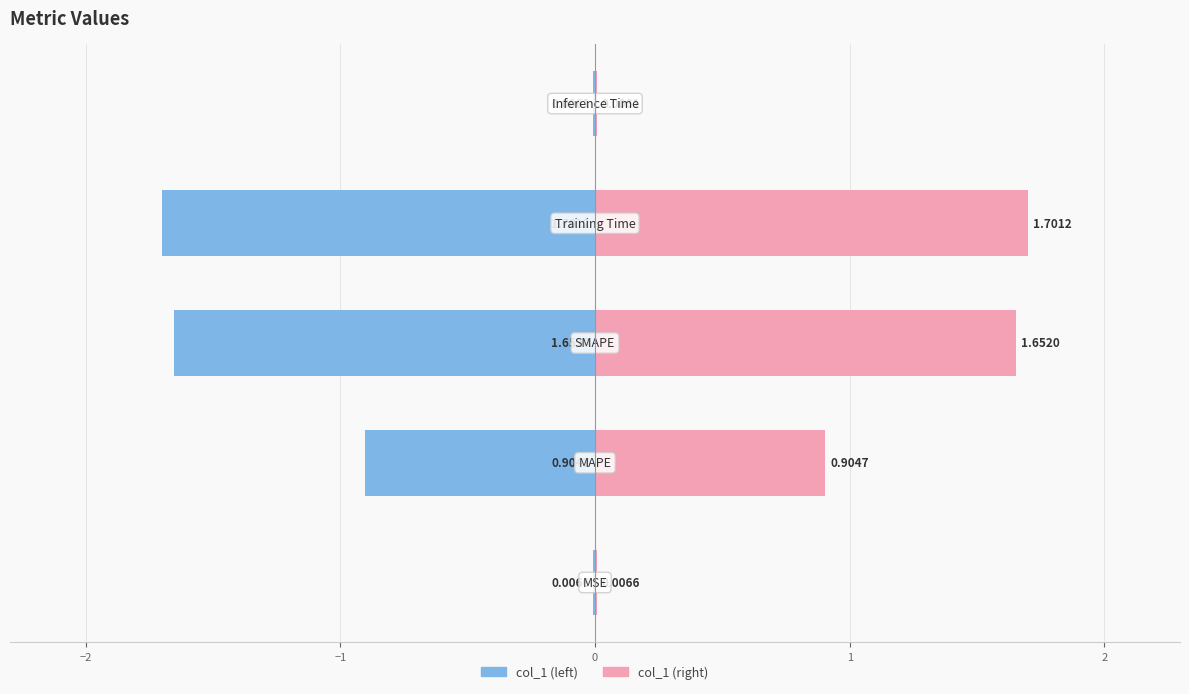

What is the greatest value displayed?

1.7